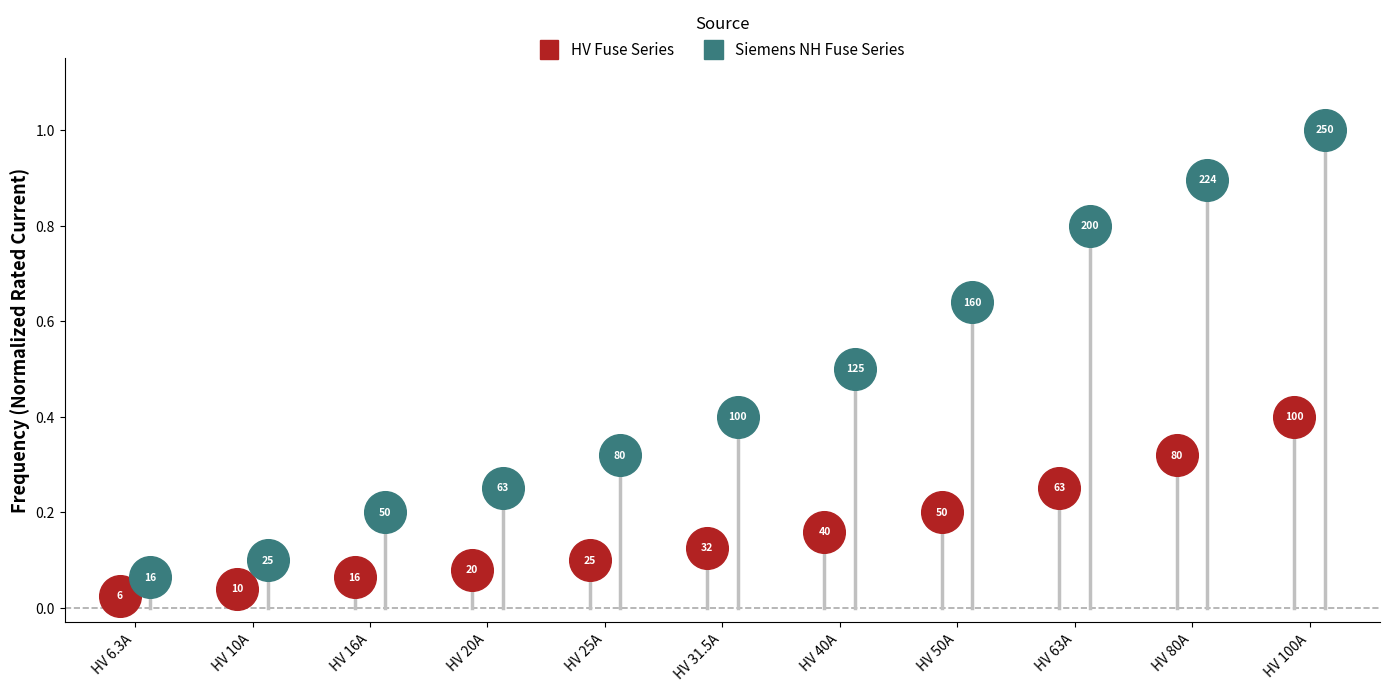

Which series contains the highest Y value?

Siemens NH Fuse Series